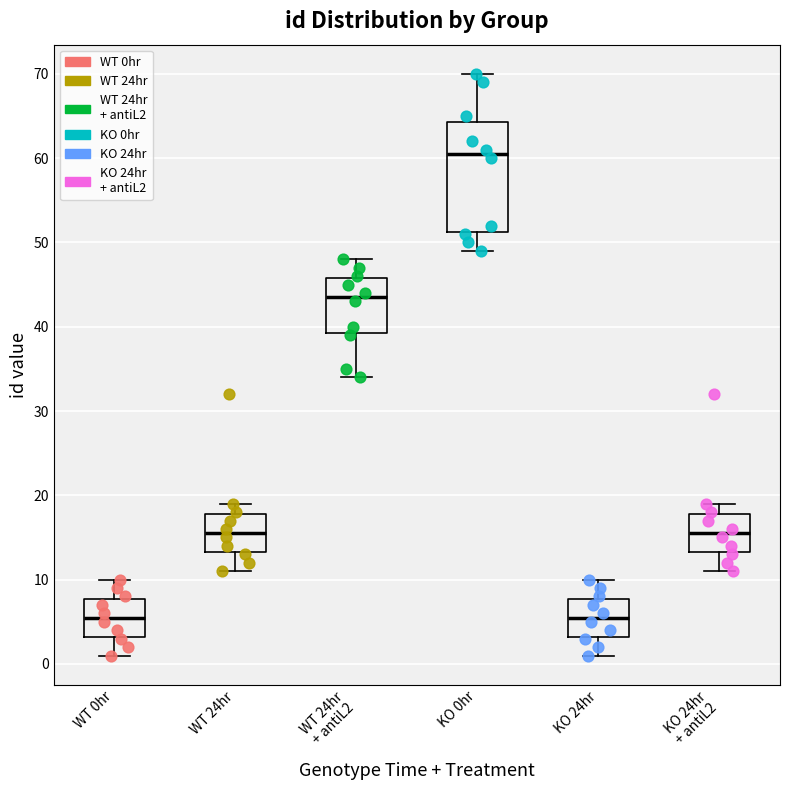

Which box has the highest median line?

KO 0hr